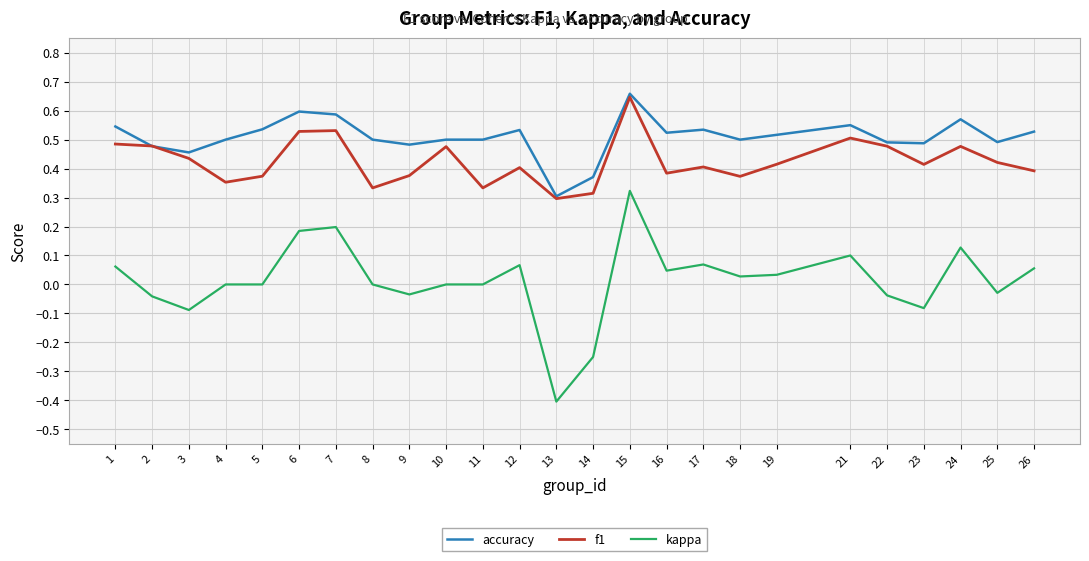

Which series has the largest total across all categories?

accuracy